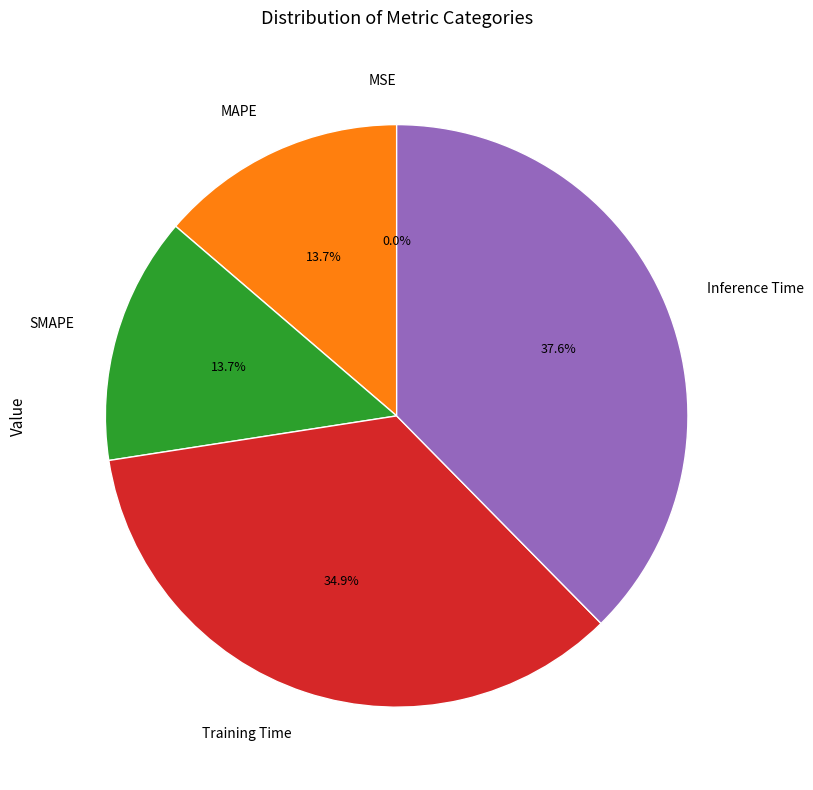

What portion of the pie excludes Training Time?

65.1%